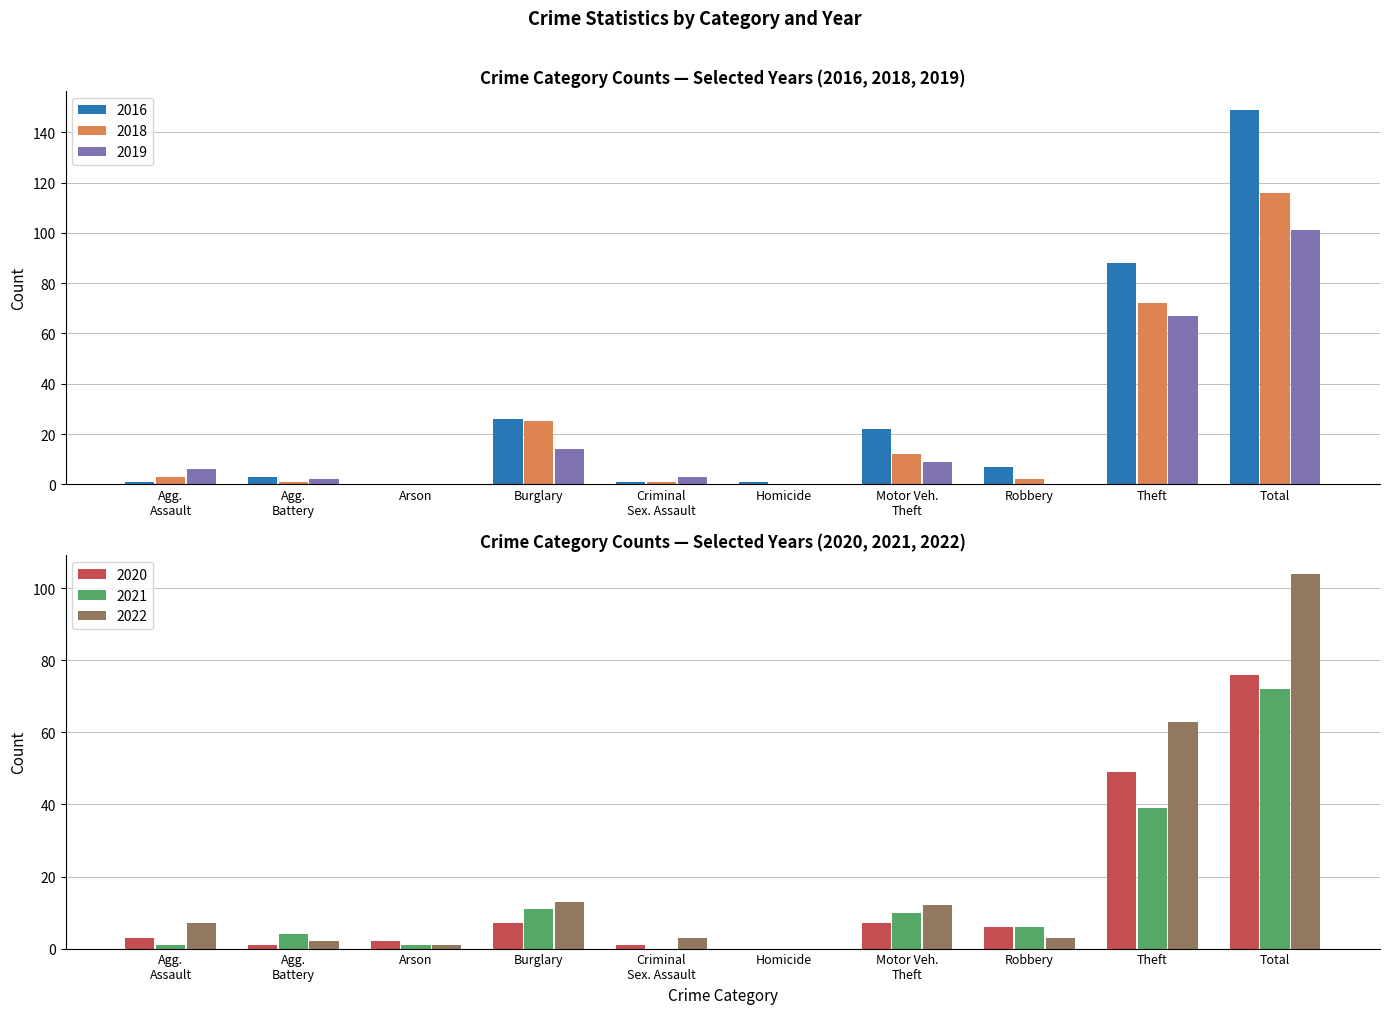

What position from the left is Arson?

3